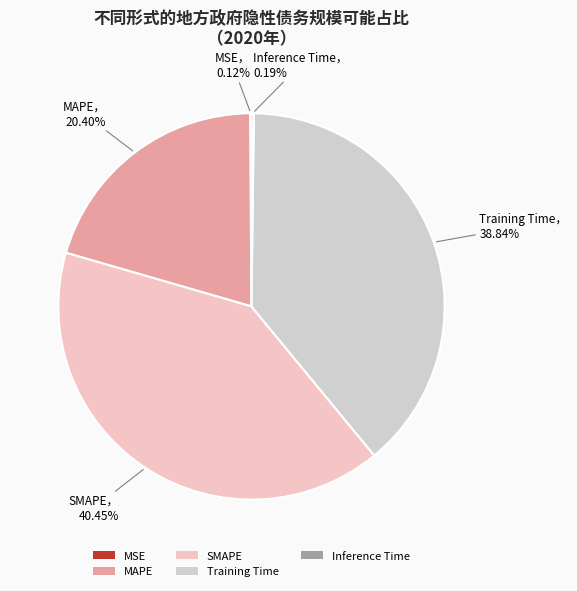

Is the sum of Training Time and SMAPE greater than half?

Yes